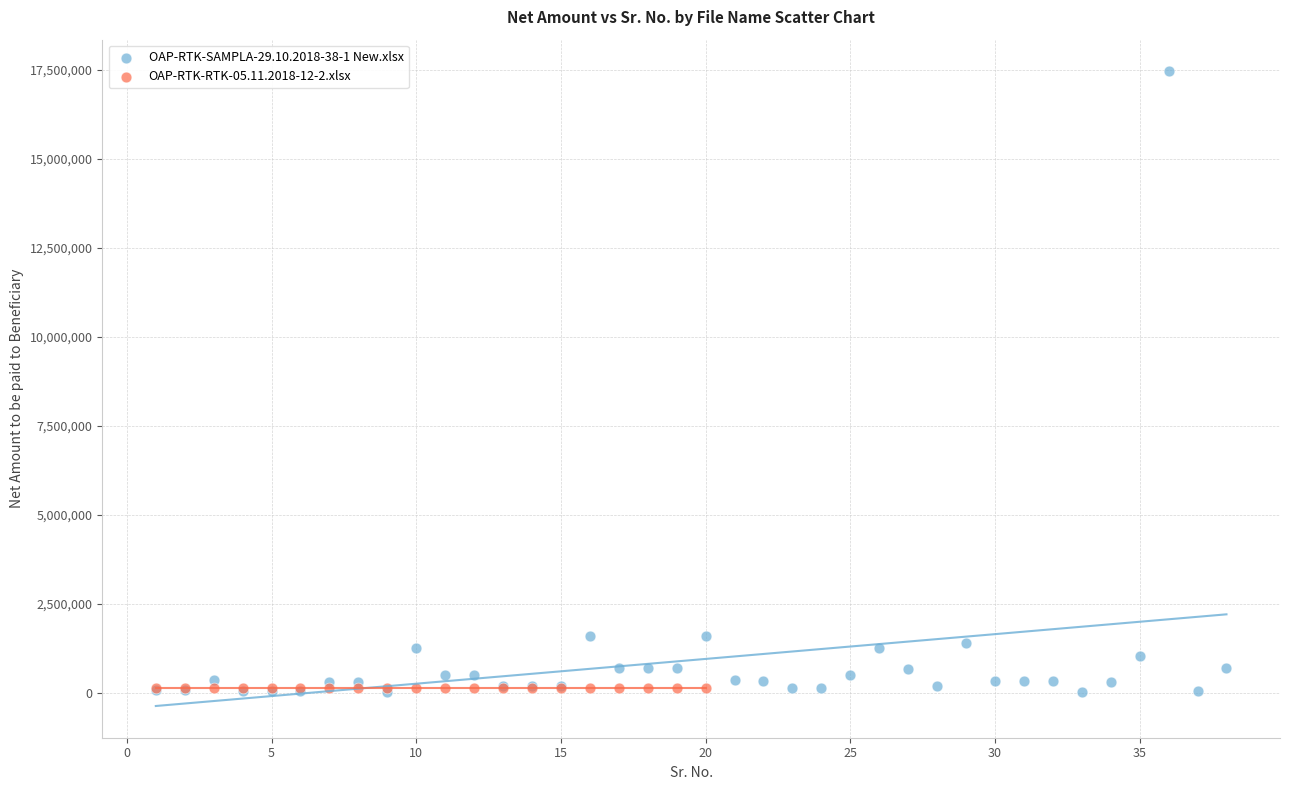

Which series reaches the maximum Y coordinate?

OAP-RTK-SAMPLA-29.10.2018-38-1 New.xlsx